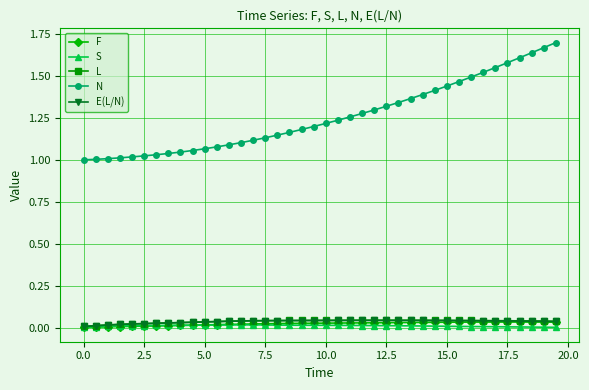

True or false: N and S cross at least once.

False